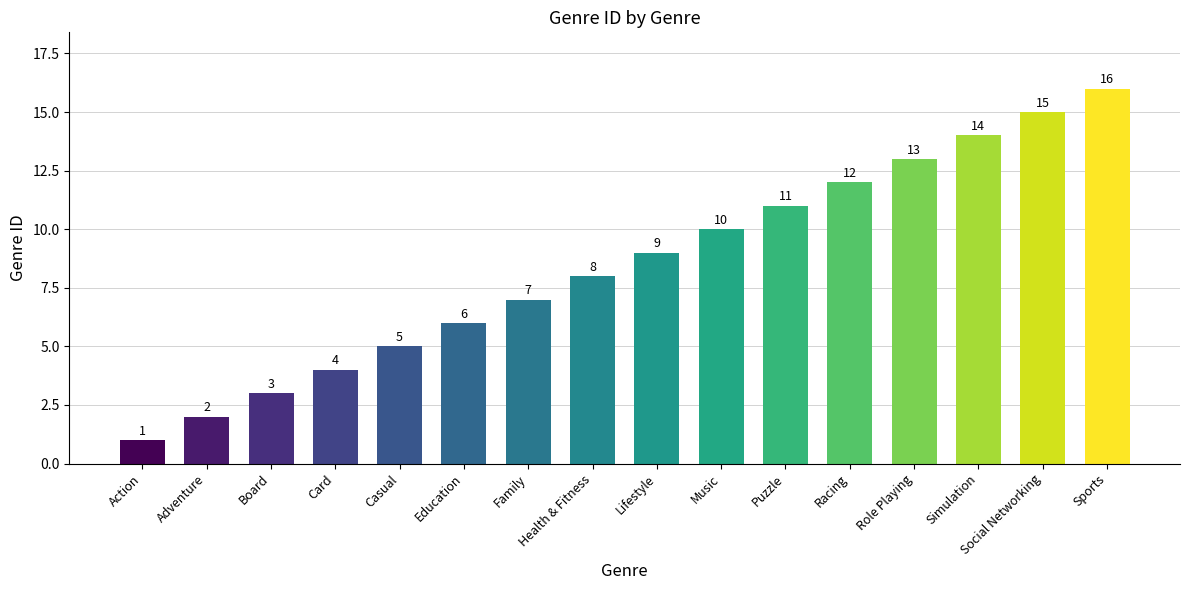

Does the chart contain any negative values?

No